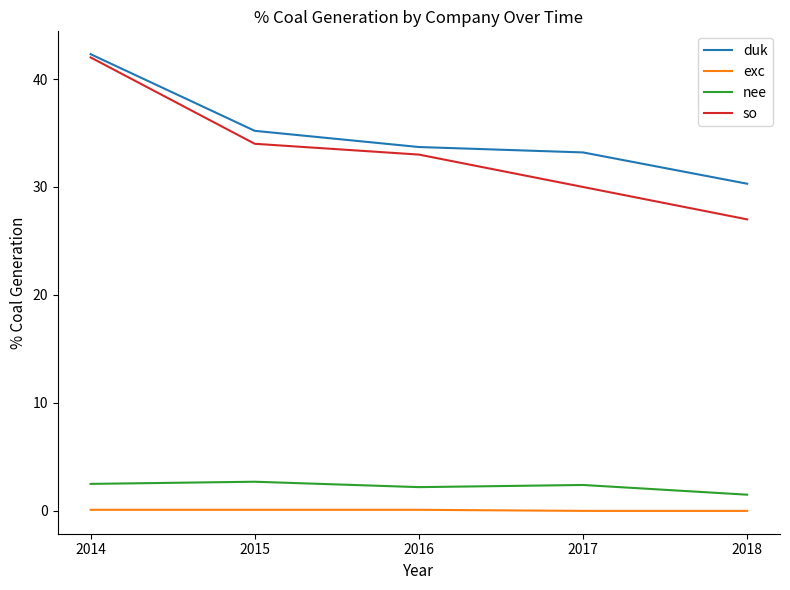

True or false: so has more than 0 interior local peaks.

False